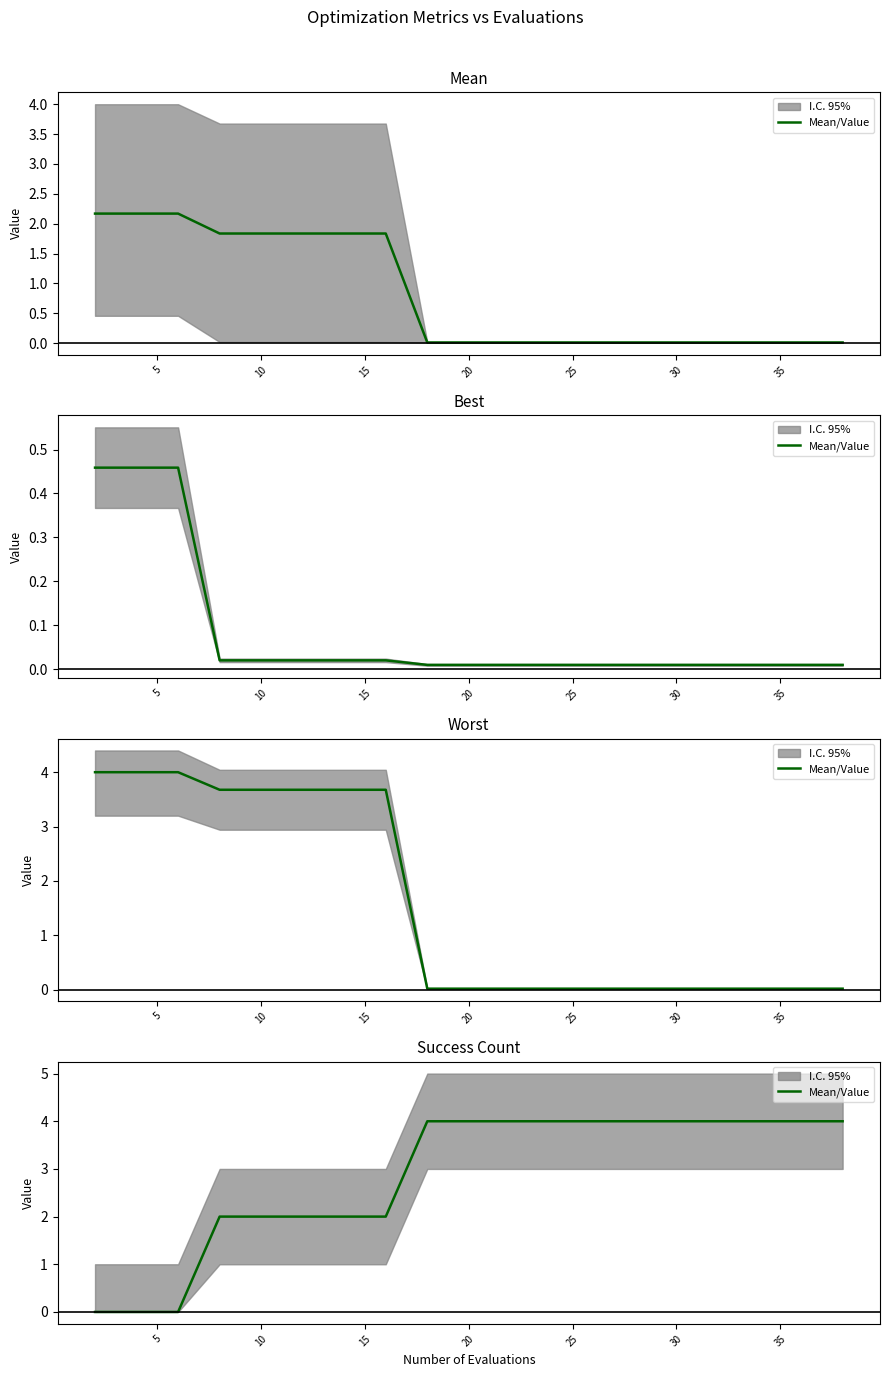

What is the label of the 8th point from the left?

35